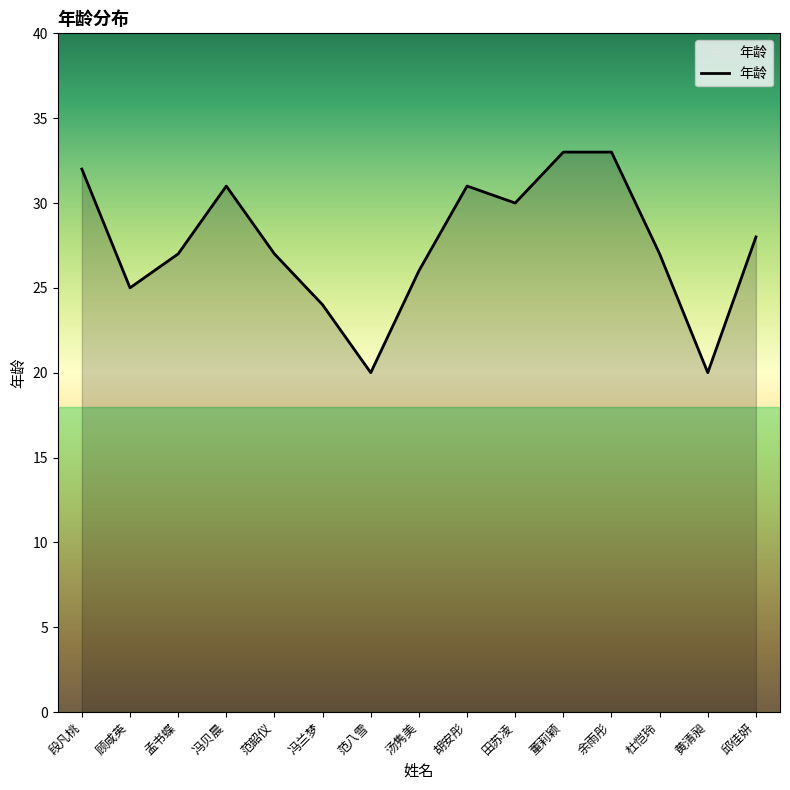

What position from the right is 黄清昶?

2